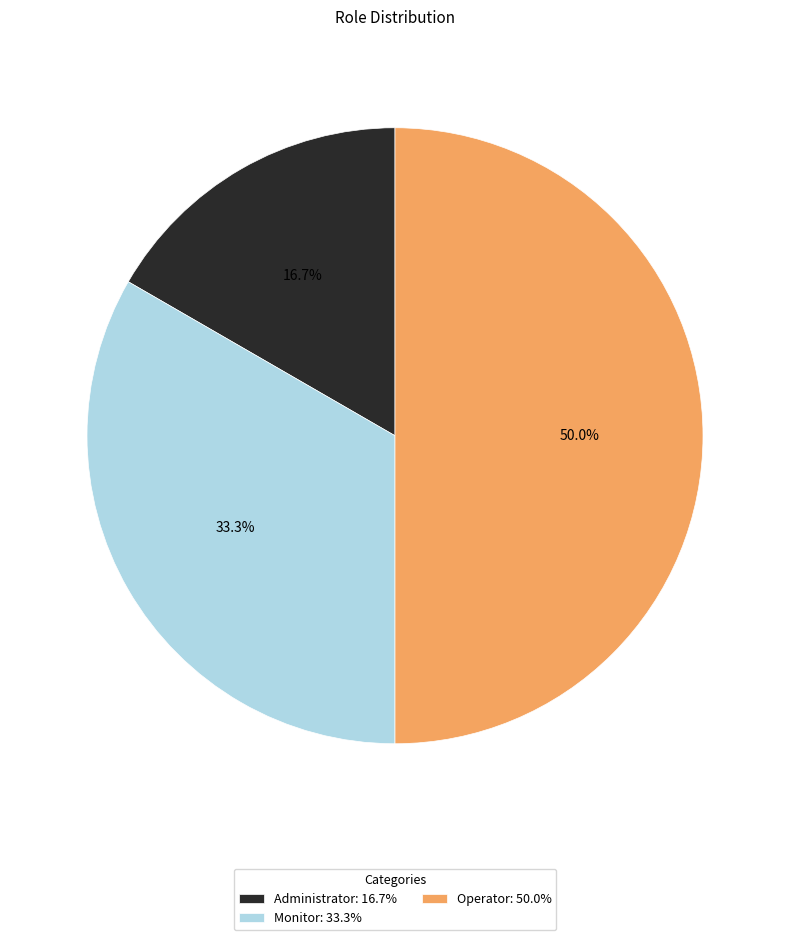

Combined, what portion of the pie is Administrator and Operator?

66.7%